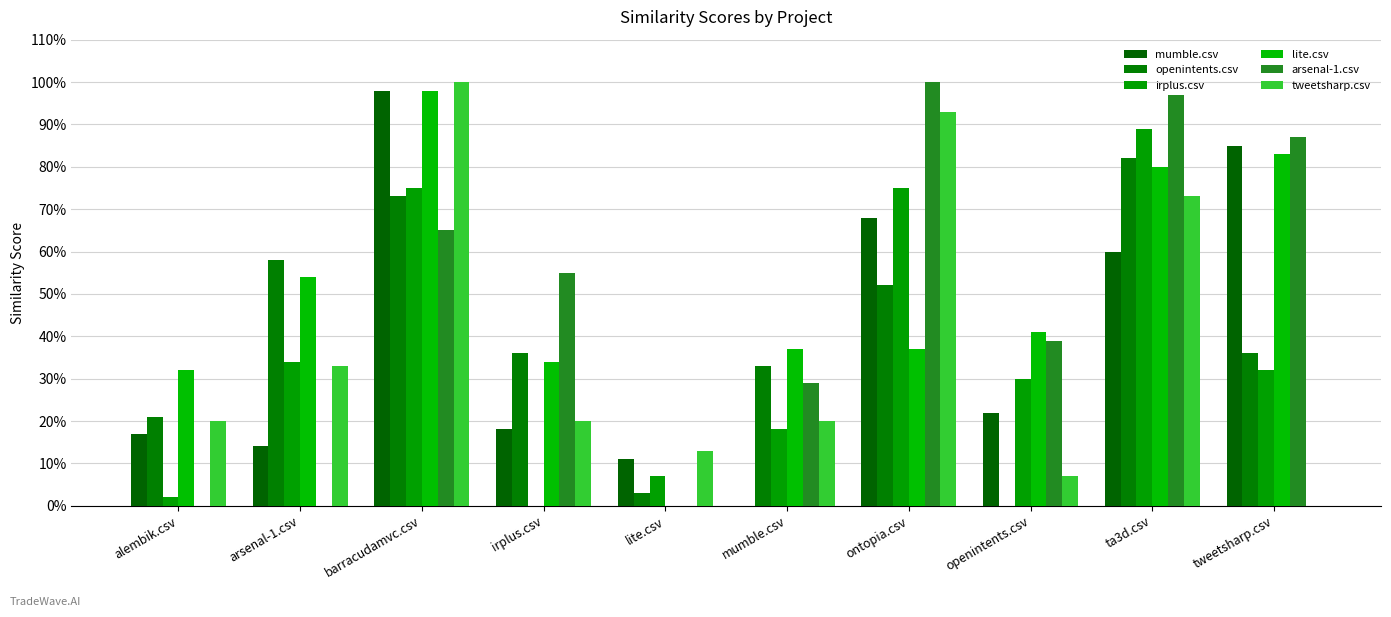

Are the bars grouped side by side (vs. stacked)?

Yes